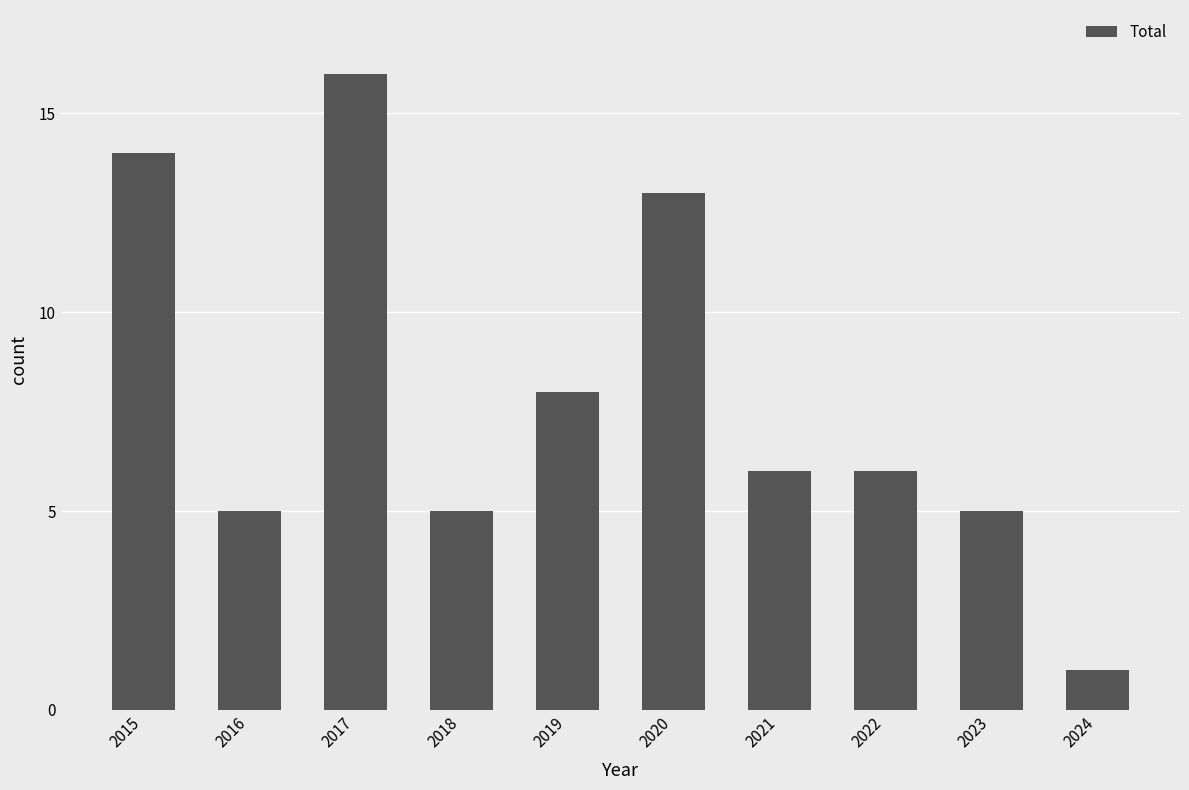

The chart shows a value of 6 at 2022. True or false?

True